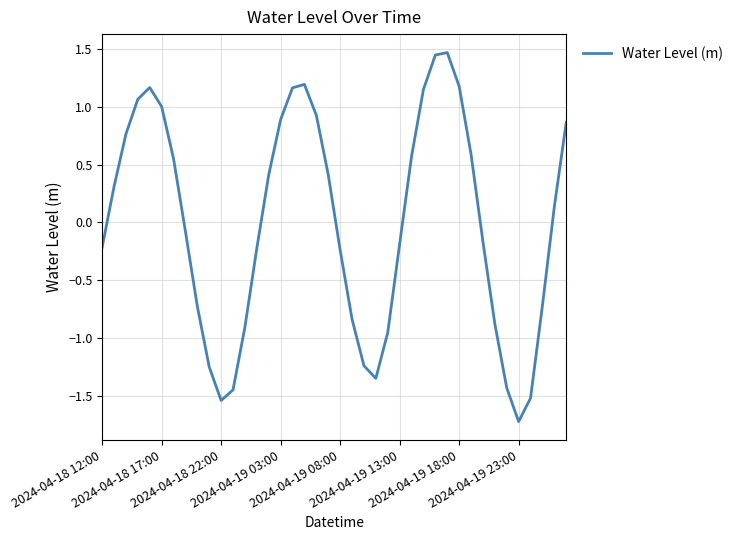

What is the minimum value shown in the chart?

-1.7